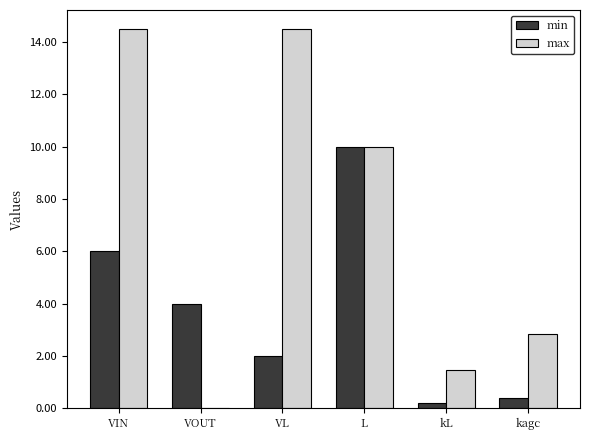

Does the chart contain stacked bars?

No